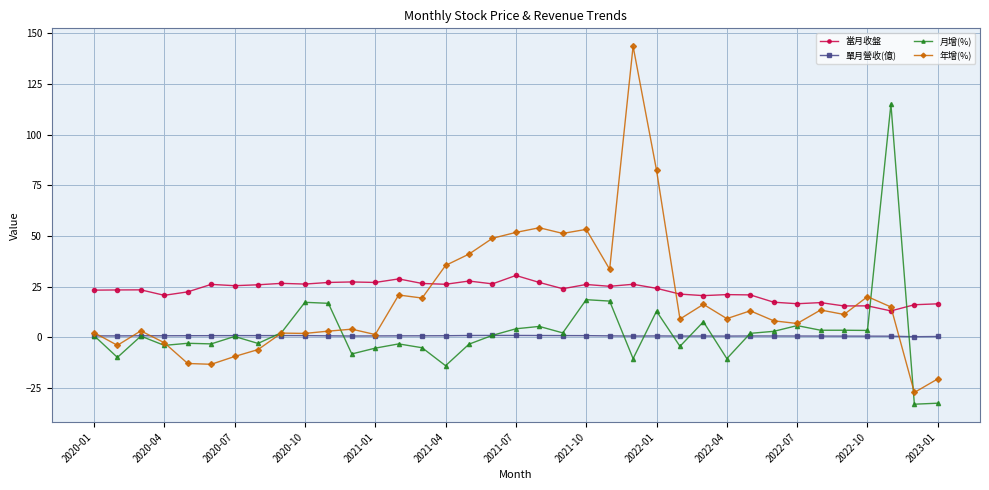

What is the maximum value for 年增(%)?

143.6